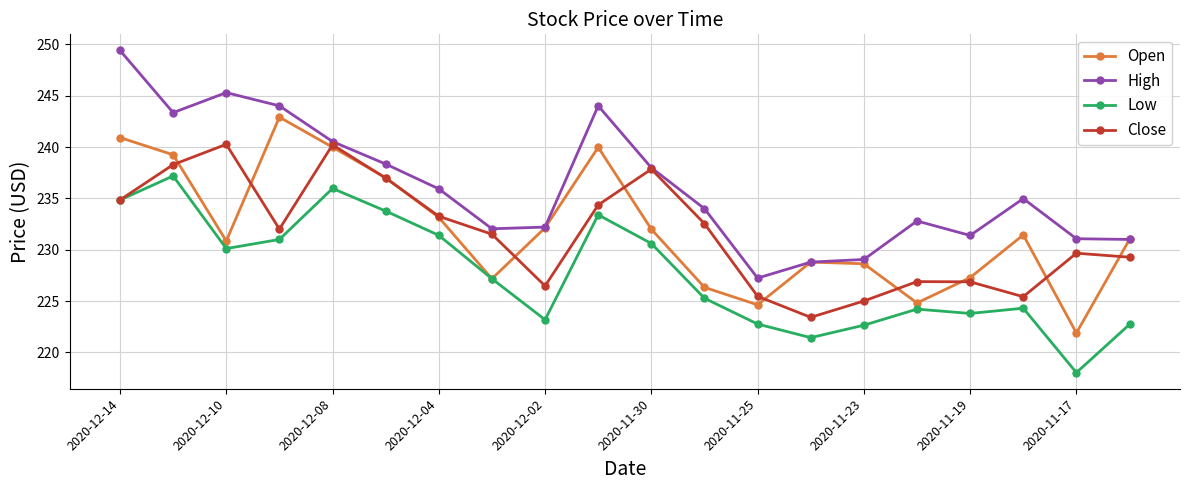

True or false: High and Low cross at least once.

False